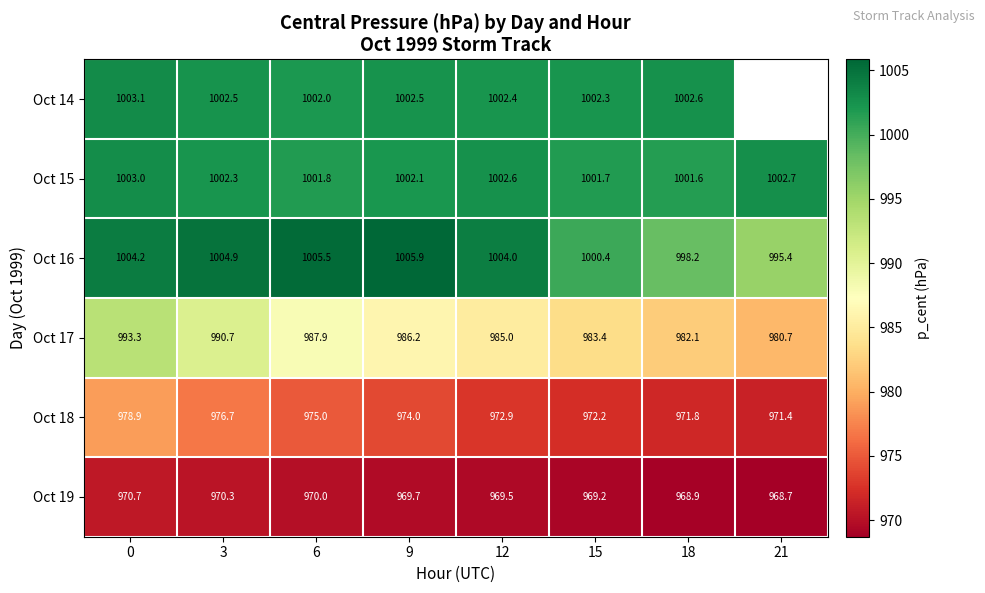

Between 18 and 15, which is larger?

18